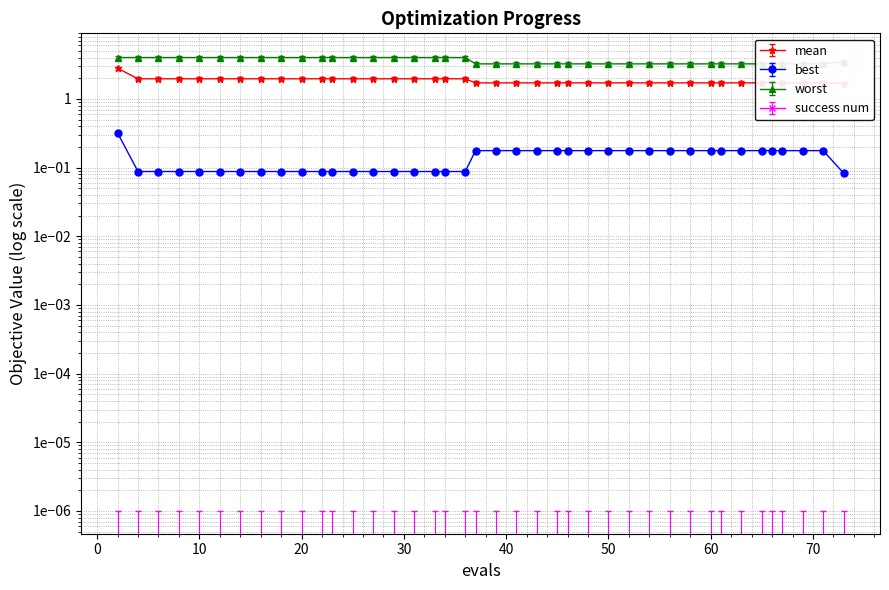

Is the value of worst at 27 greater than the value of best at 65?

Yes